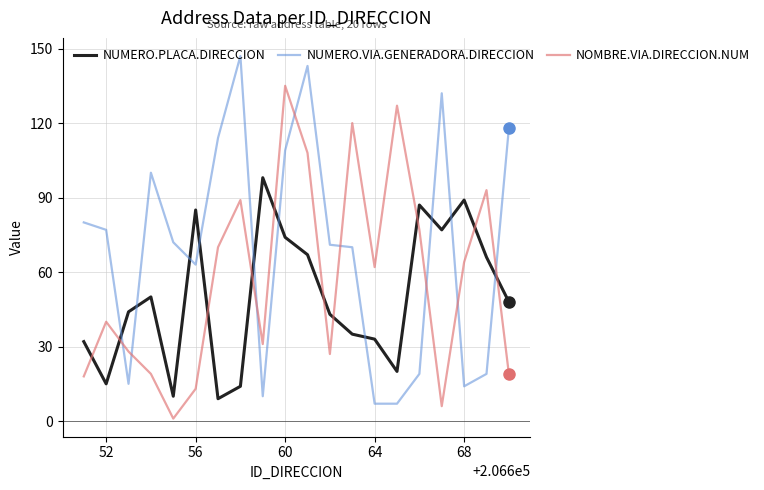

Rank the series by their average value, from lowest to highest.

NUMERO.PLACA.DIRECCION, NOMBRE.VIA.DIRECCION.NUM, NUMERO.VIA.GENERADORA.DIRECCION